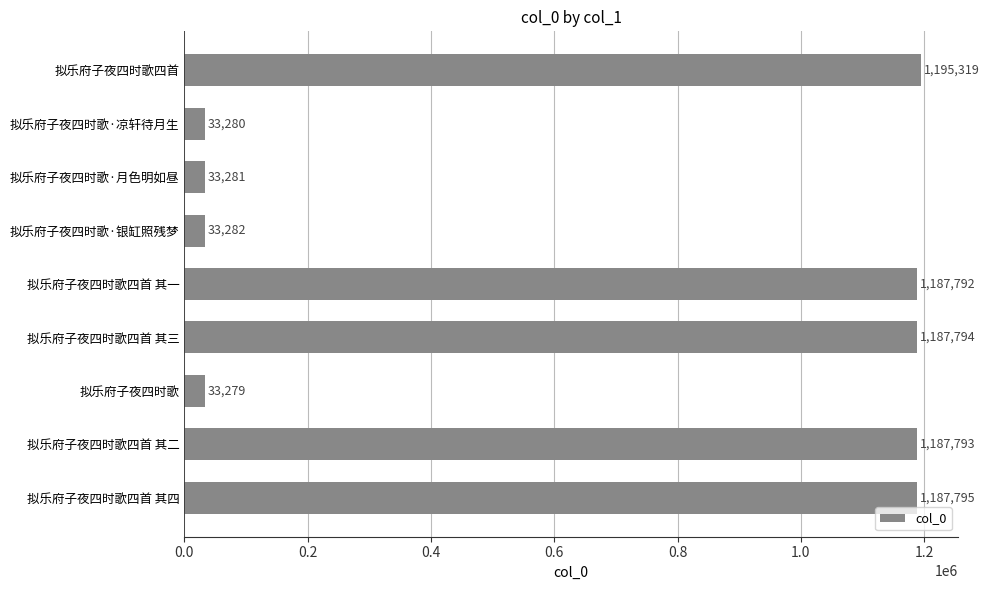

Reading bottom to top, transcribe all the data shown in this chart.

拟乐府子夜四时歌四首 其四=1187795	拟乐府子夜四时歌四首 其二=1187793	拟乐府子夜四时歌=33279	拟乐府子夜四时歌四首 其三=1187794	拟乐府子夜四时歌四首 其一=1187792	拟乐府子夜四时歌·银缸照残梦=33282	拟乐府子夜四时歌·月色明如昼=33281	拟乐府子夜四时歌·凉轩待月生=33280	拟乐府子夜四时歌四首=1195319